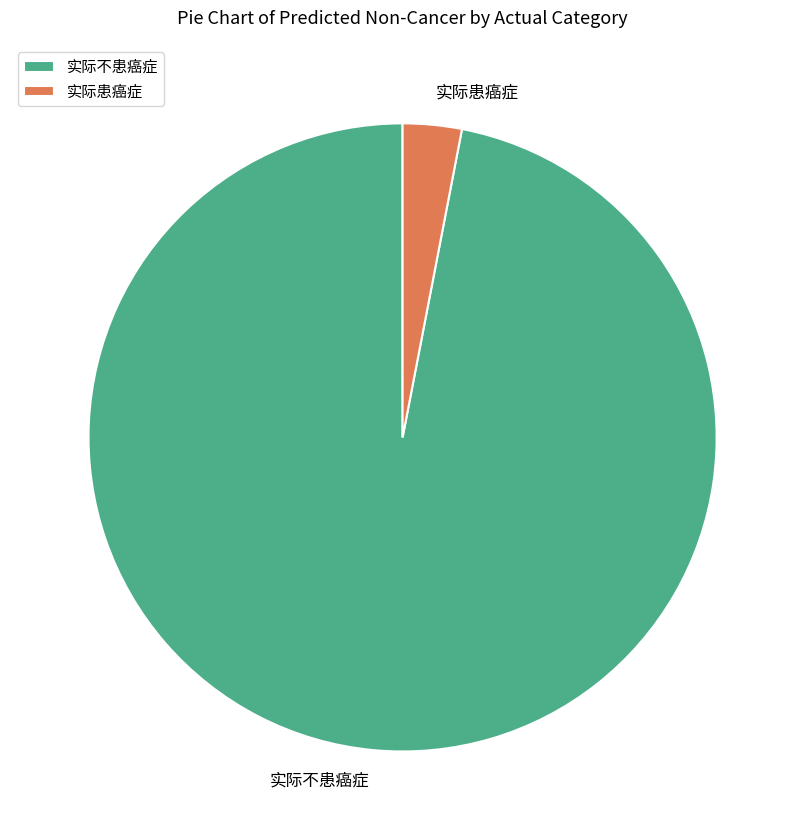

Is the sum of 实际患癌症 and 实际不患癌症 greater than half?

Yes